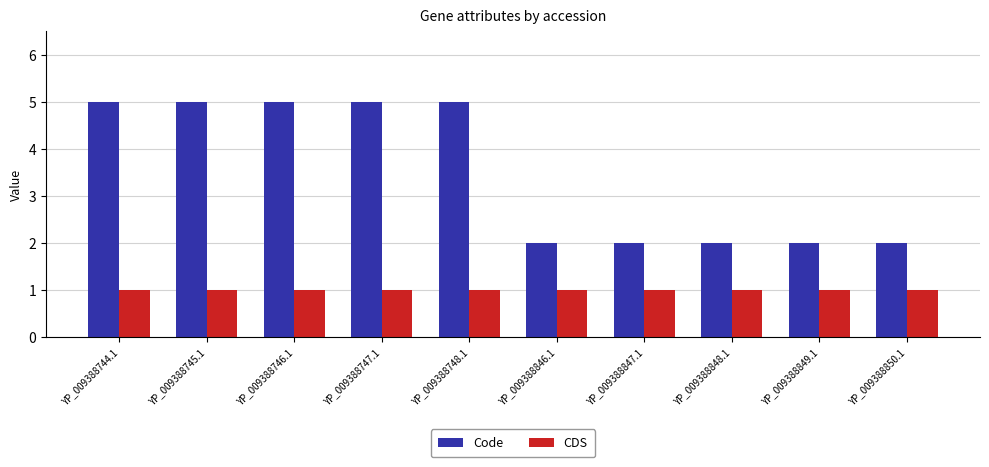

Which series has the largest range (max minus min)?

Code